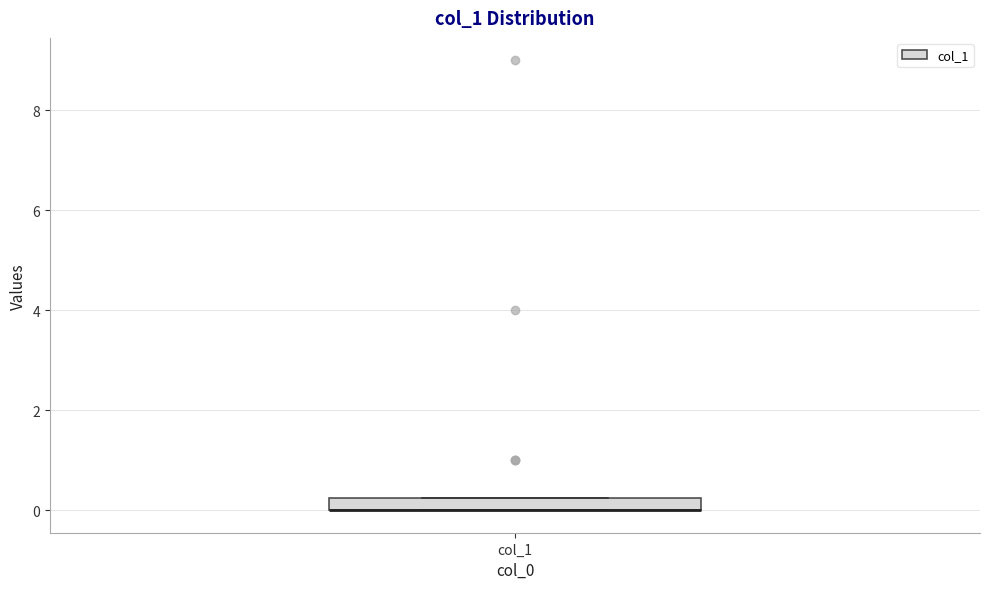

Where is the lower edge of the box for col_1 on the y-axis? The values are not printed on the chart, so give them approximately, as read against the axis.

0.0